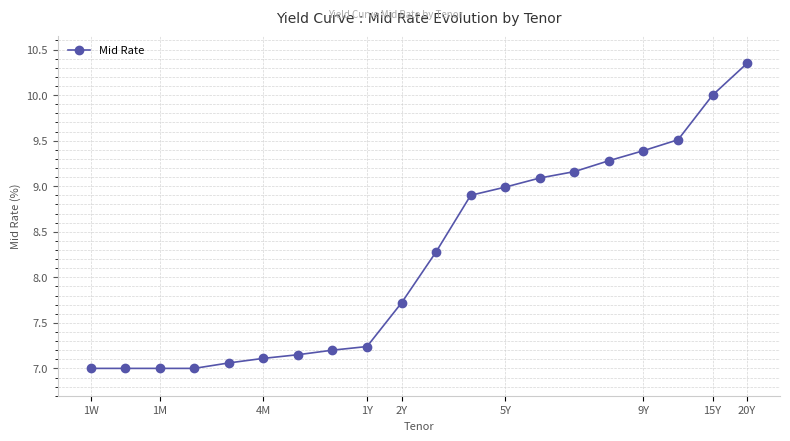

What is the value of the 18th point from the left?

9.5